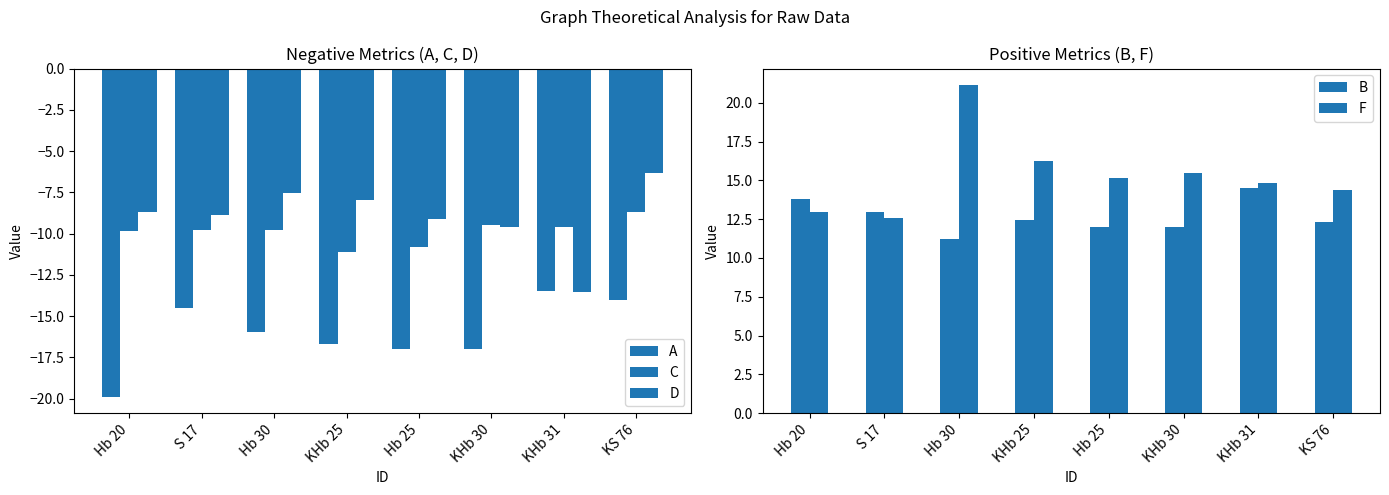

Which series has the largest range (max minus min)?

F